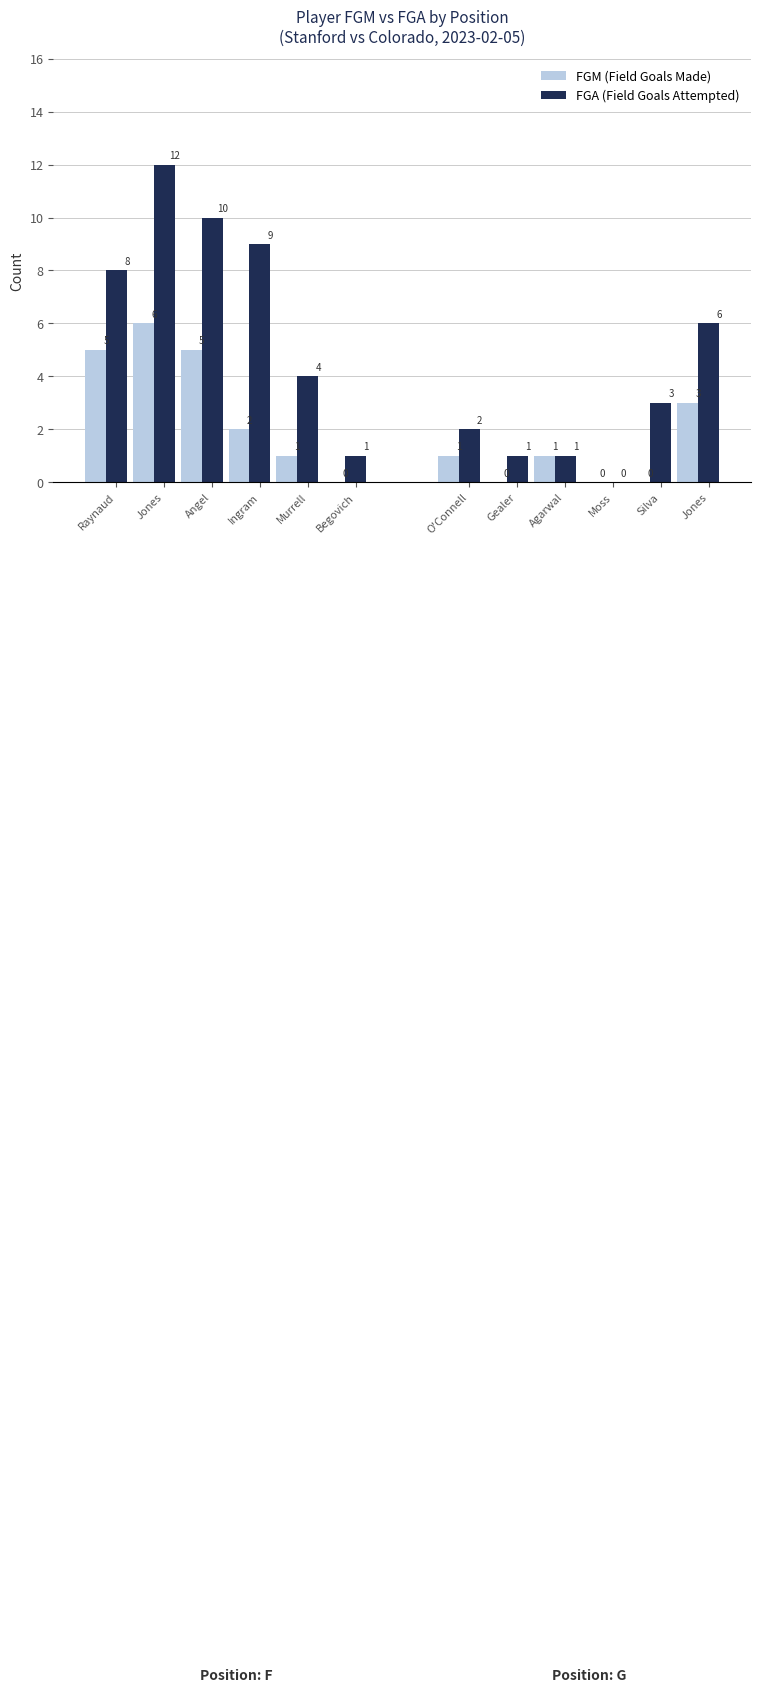

How many bars are there in each group?

2